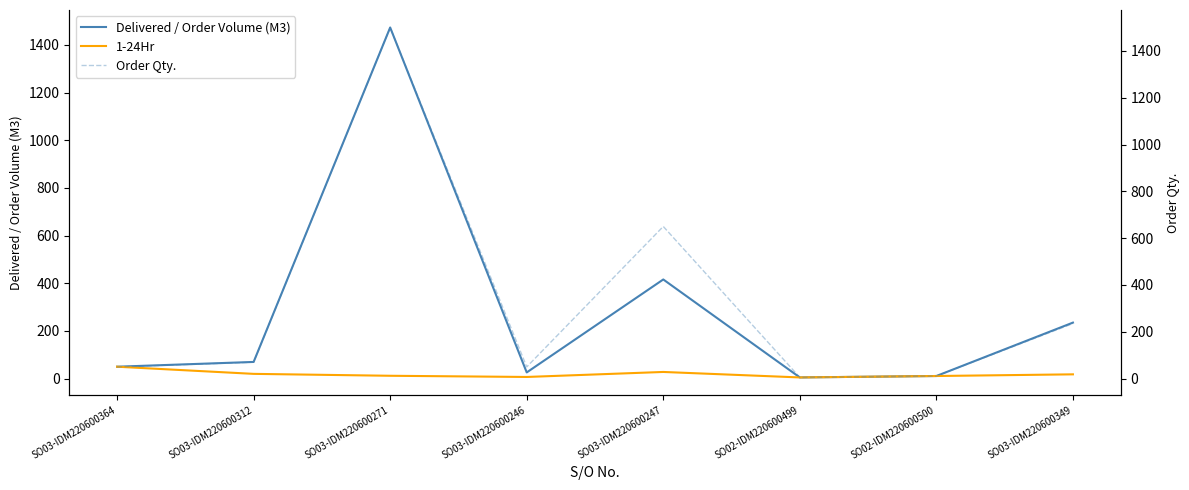

How many distinct data groups are displayed?

3